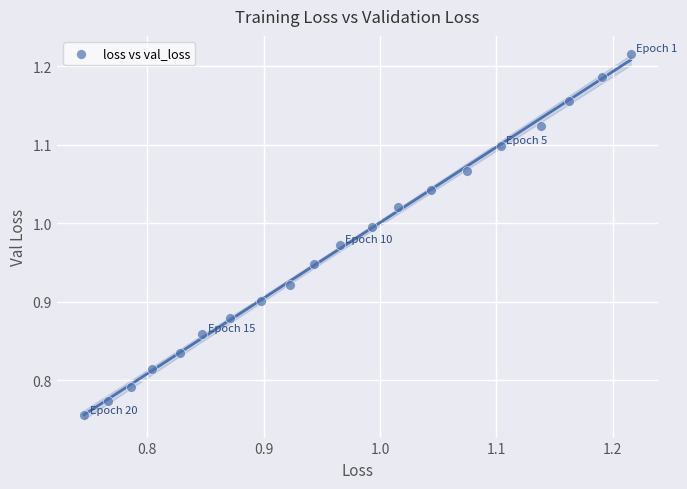

What is the range of X values (max minus min)?

0.5